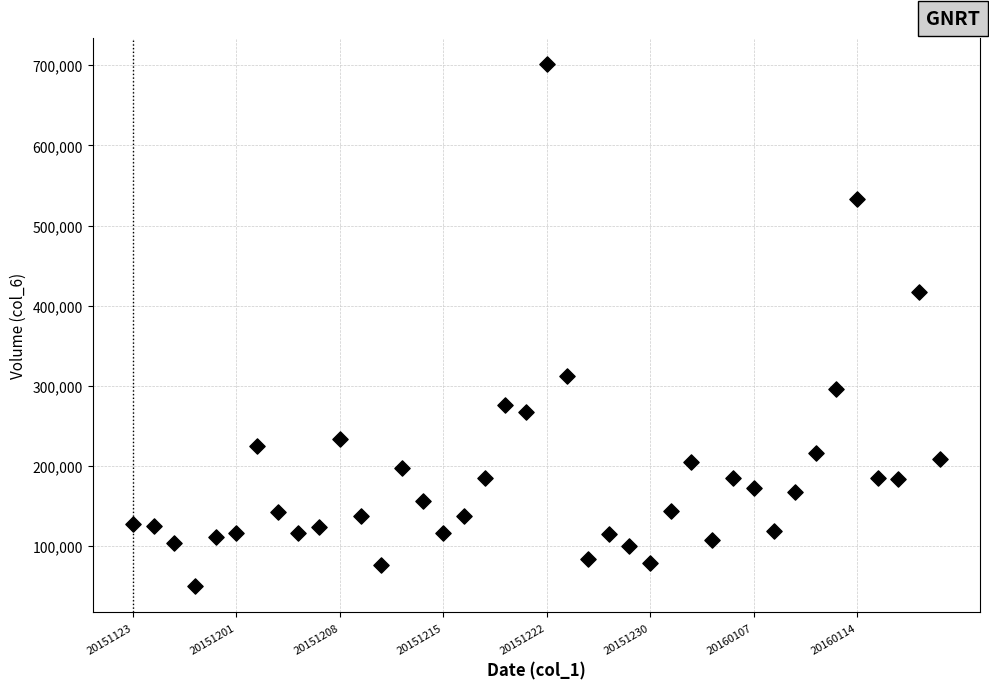

What is the range of Y values (max minus min)?

651492